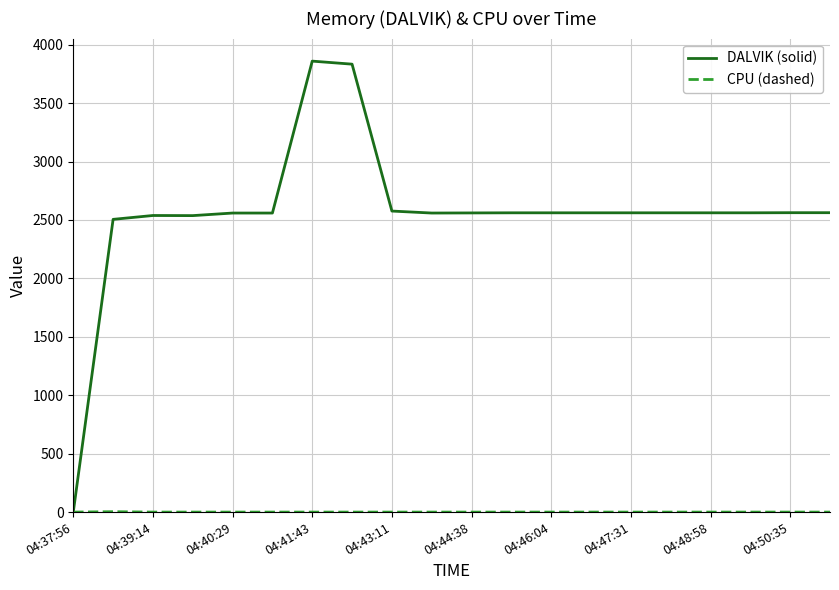

What is the sum of all DALVIK (solid) values?

51136.0